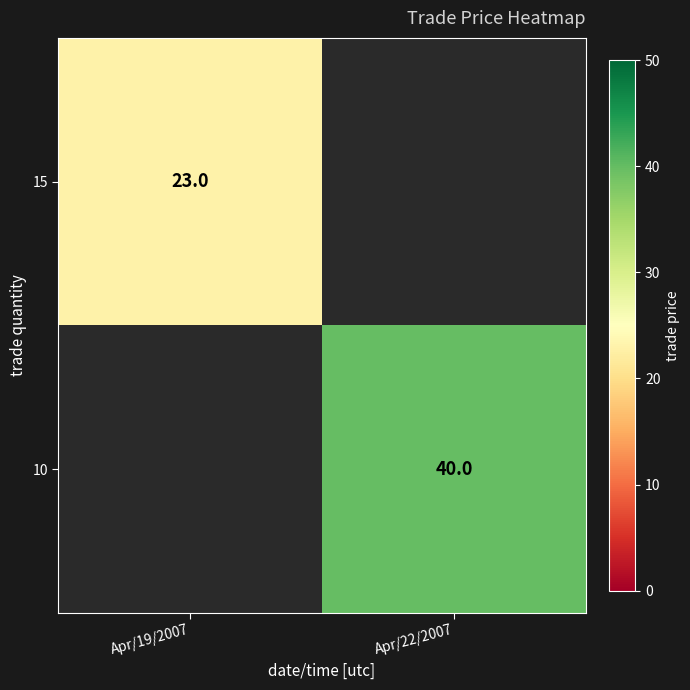

List the labels in order of 15 value, largest first.

Apr/19/2007, Apr/22/2007